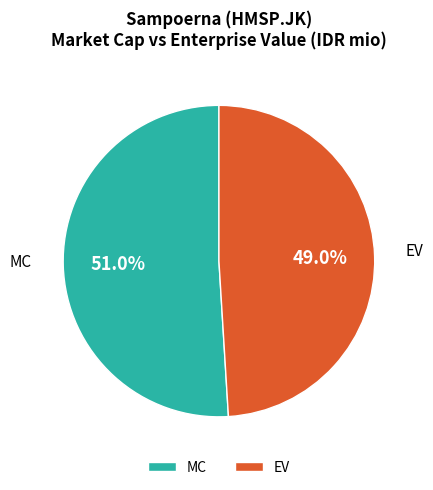

To the nearest percent, what is the difference between the largest and smallest slice percentages?

2%